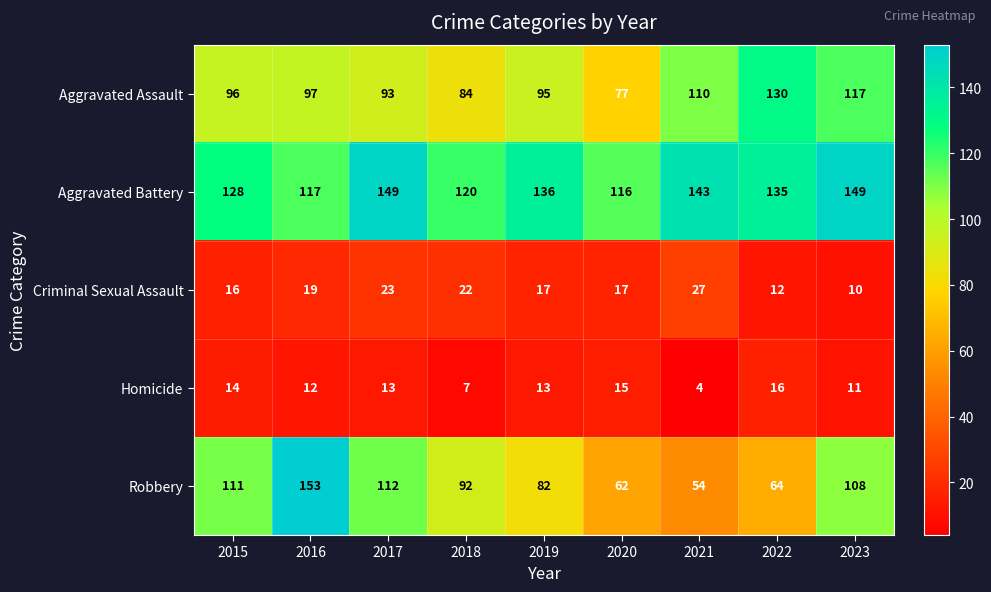

What is the difference between the highest and lowest values at 2018?

113